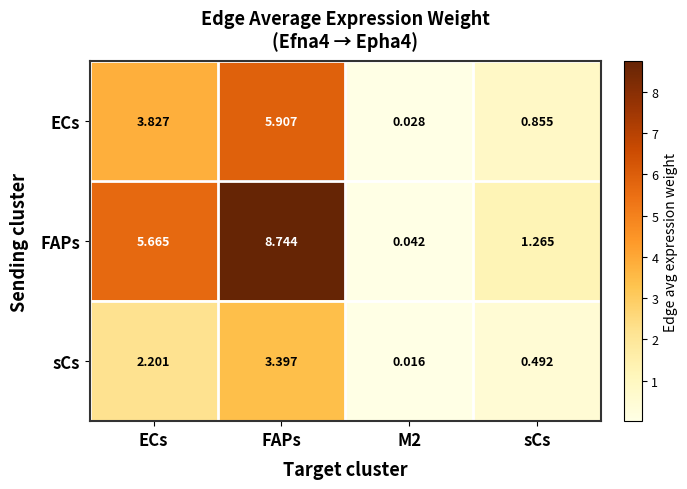

Between FAPs and sCs, which series saw the biggest shift?

FAPs